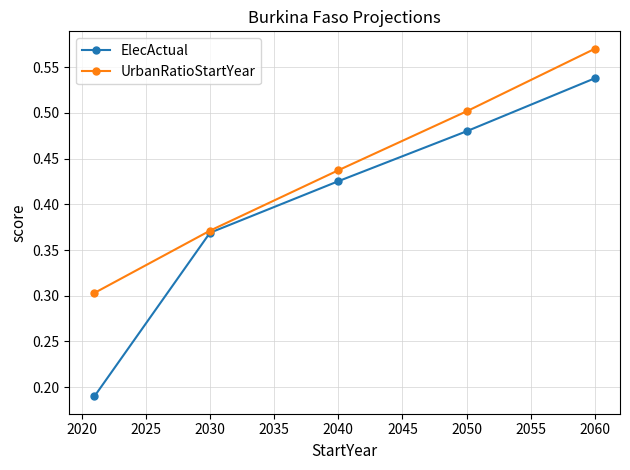

What is the lowest value of the UrbanRatioStartYear series?

0.3